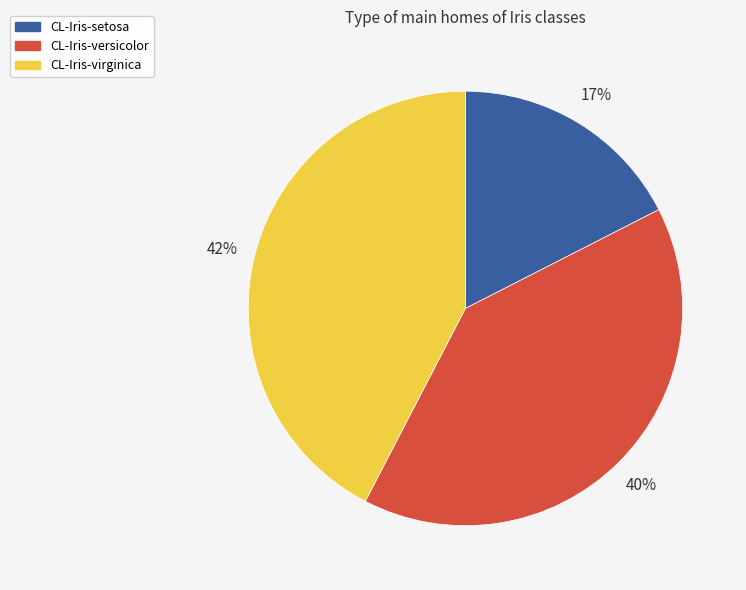

Is it true that CL-Iris-versicolor is 40% of the pie?

True